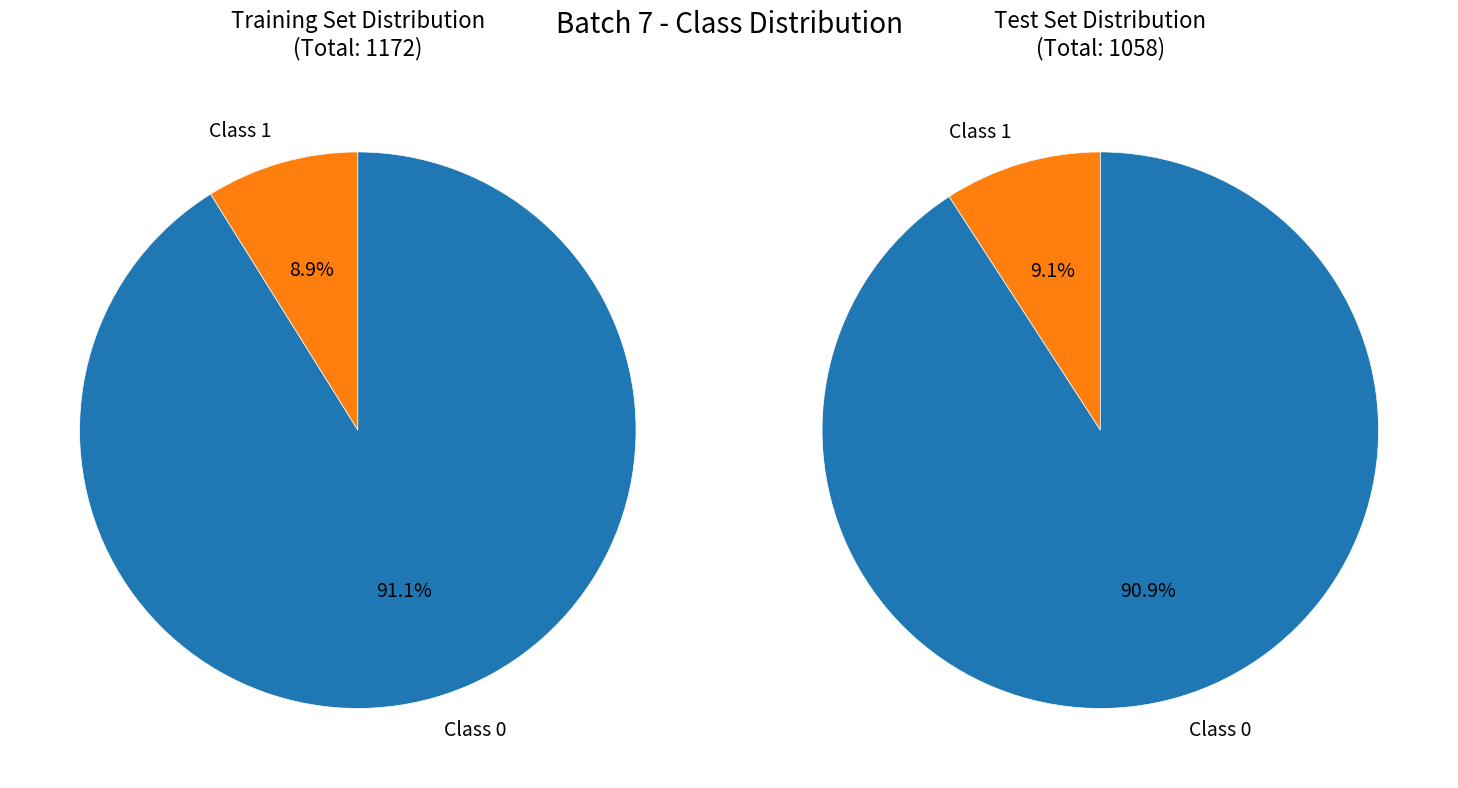

To the nearest percent, what is the combined percentage of Row 2 and Row 4?

18%